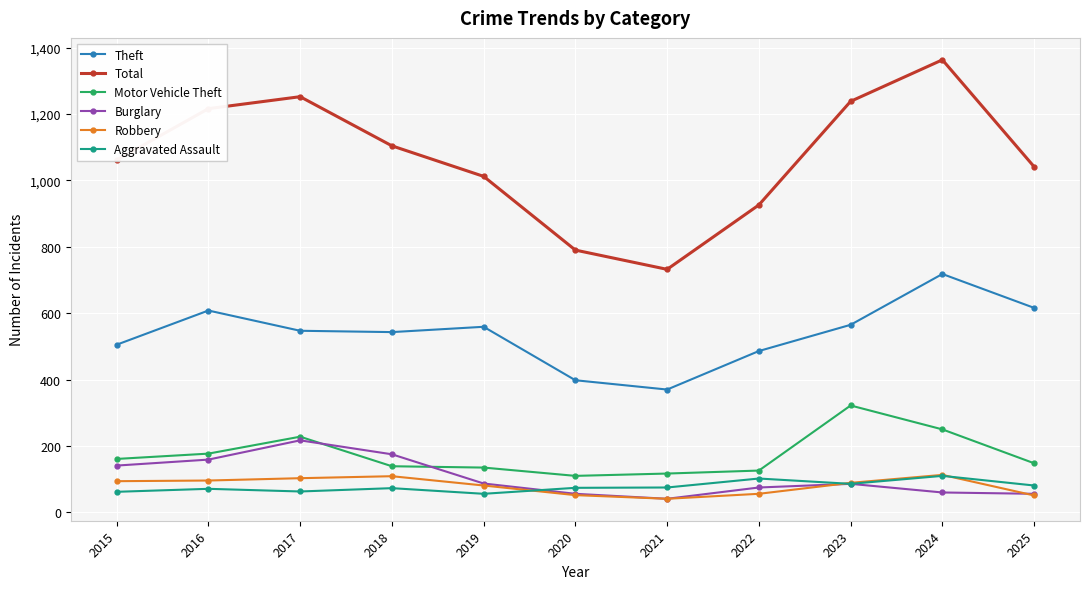

True or false: Theft and Aggravated Assault cross at least once.

False